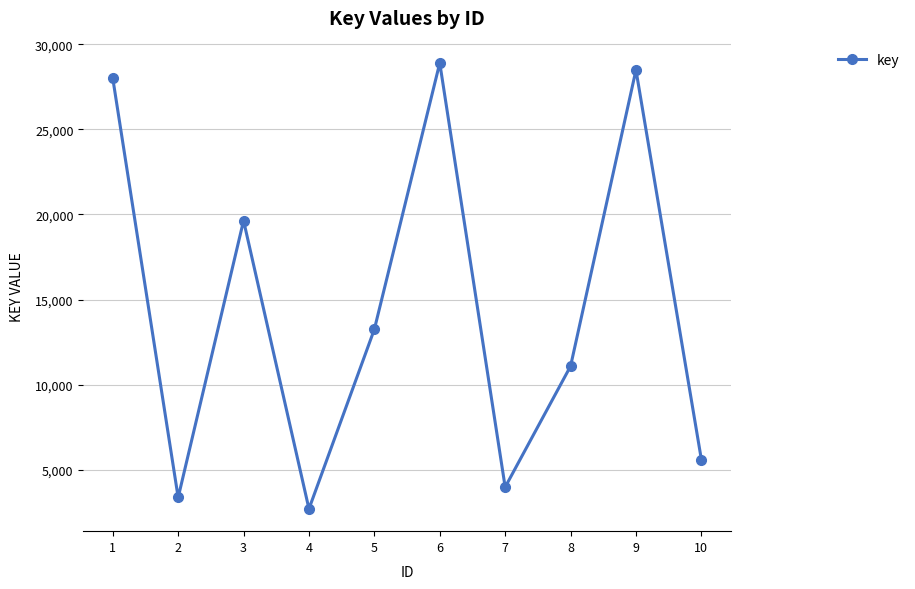

The chart shows a value of 28491 at 9. True or false?

True